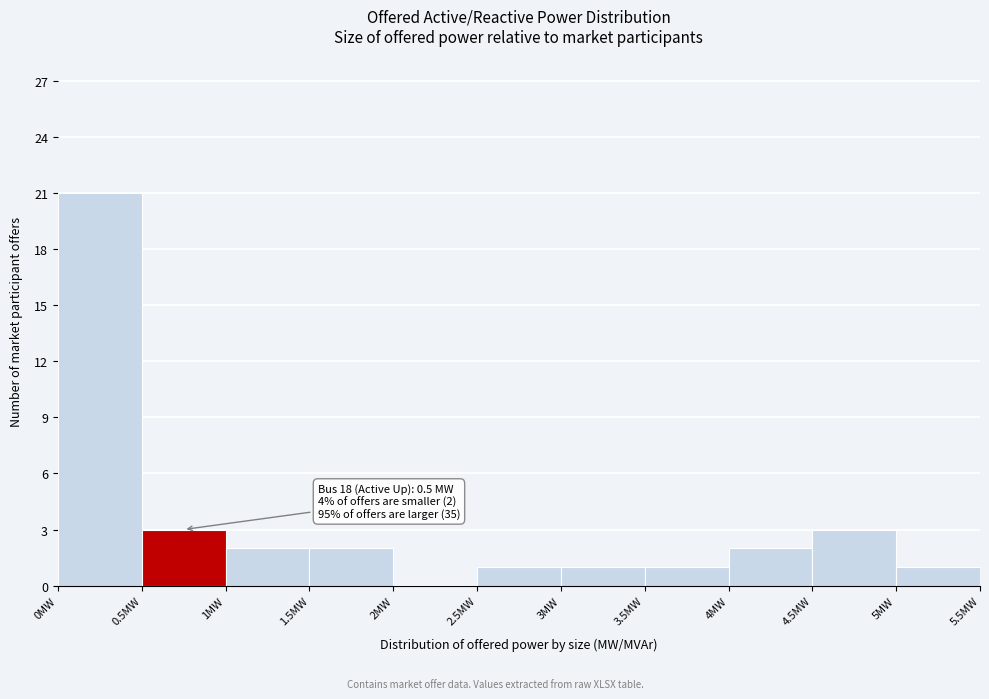

Which range on the x-axis has the tallest bar?

0.0 to 0.5